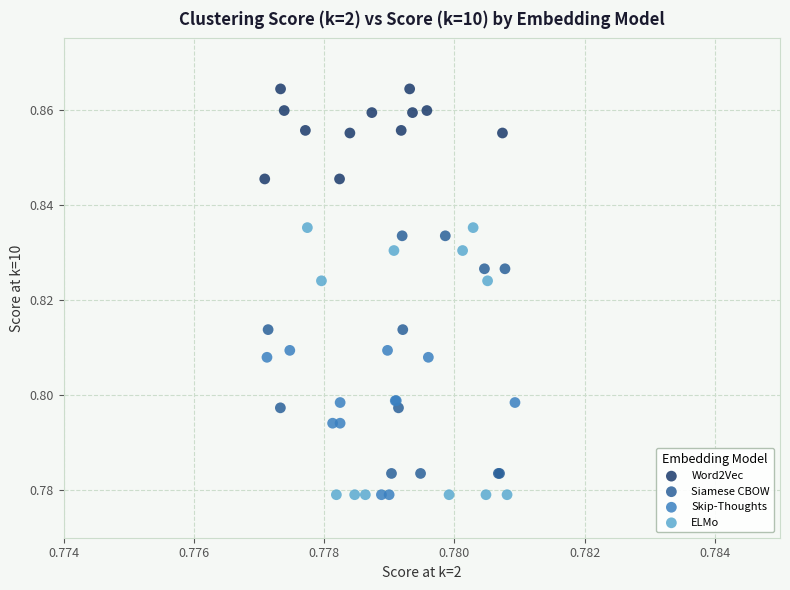

What are all the series names shown in the legend?

Word2Vec, Siamese CBOW, Skip-Thoughts, ELMo